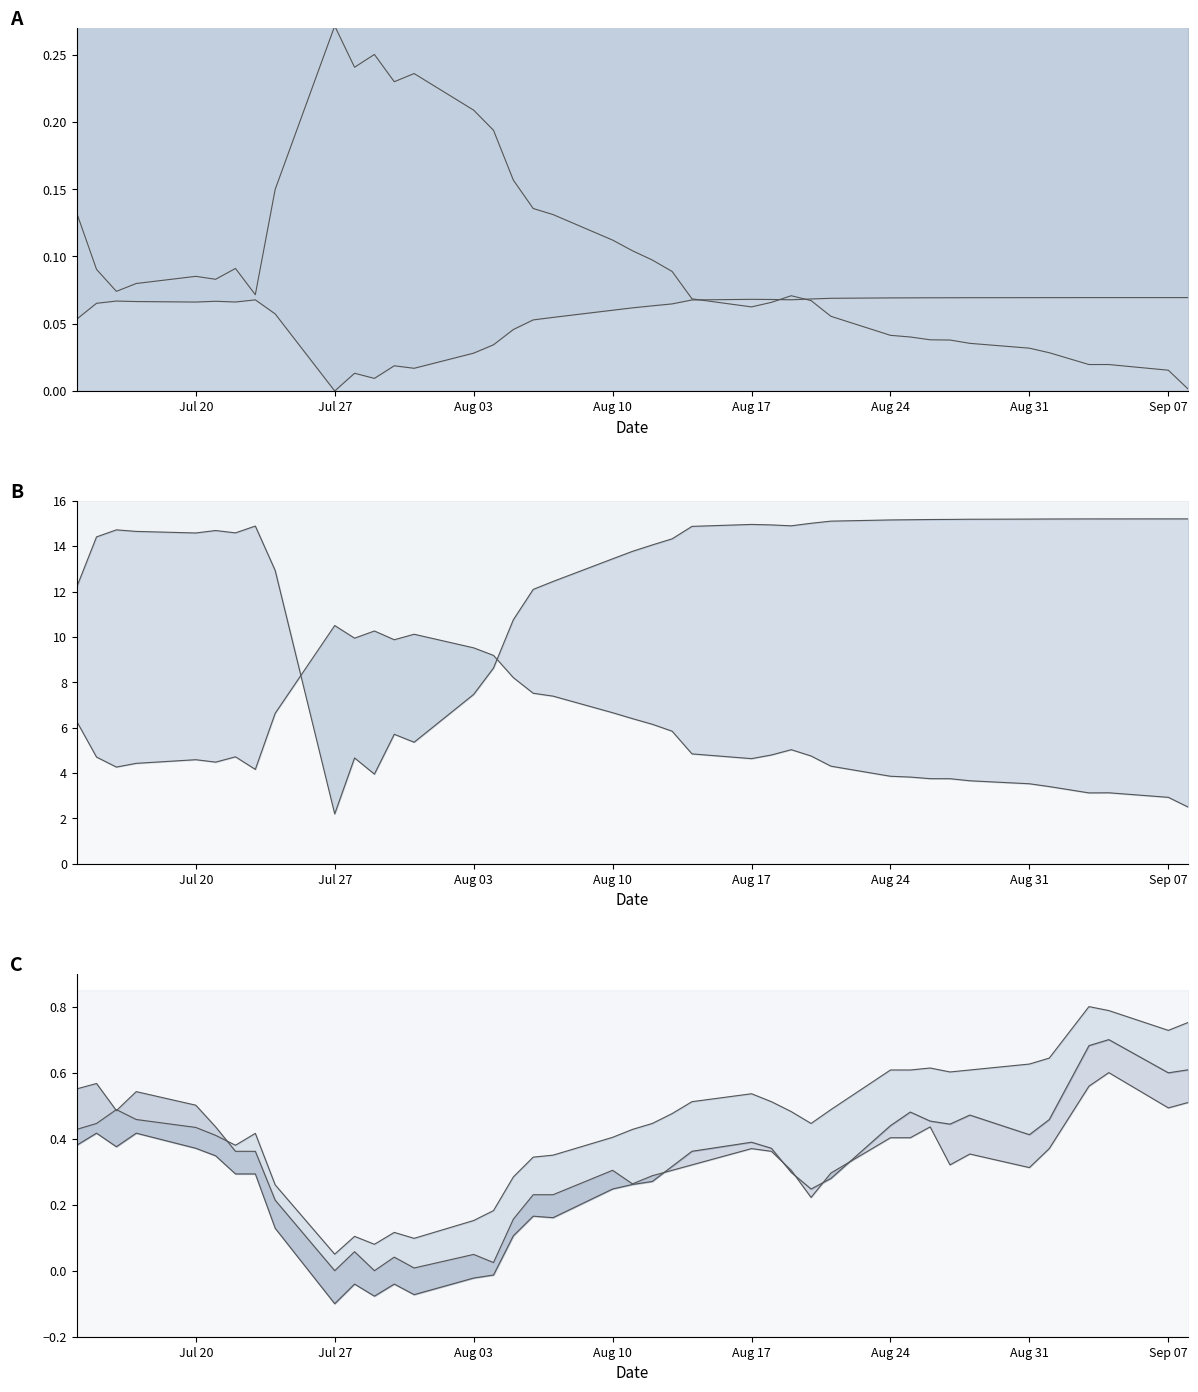

In Risk Position Balance, how many points are lower than both neighbors (excluding endpoints)?

7